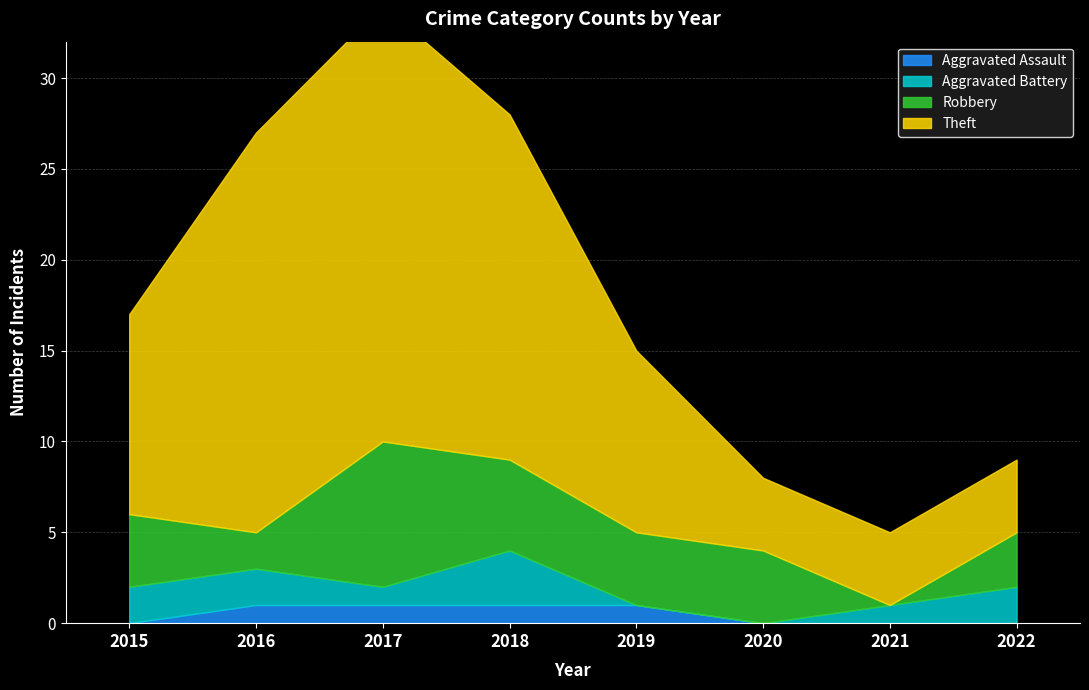

The Aggravated Assault series shows 1 at 2019. True or false?

True